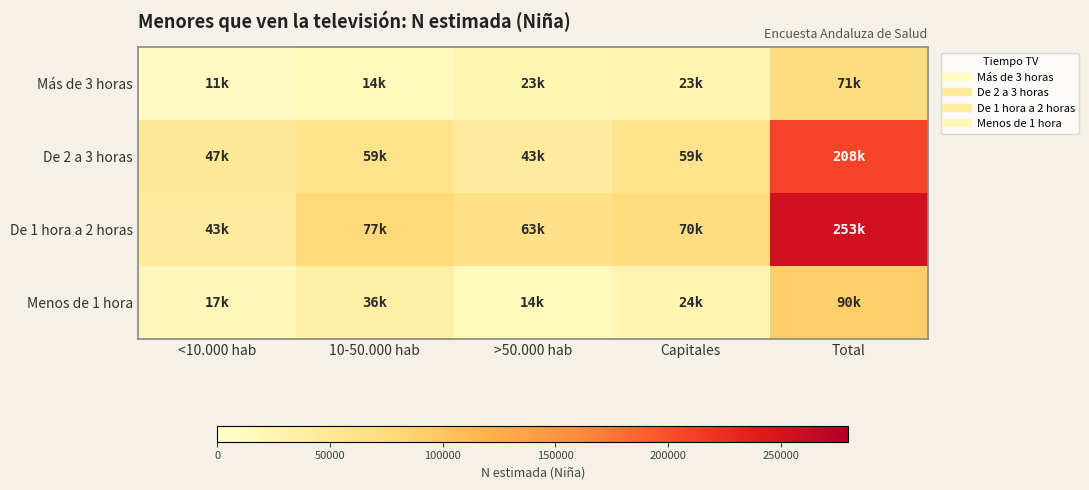

Which series has the largest total across all categories?

De 1 hora a 2 horas